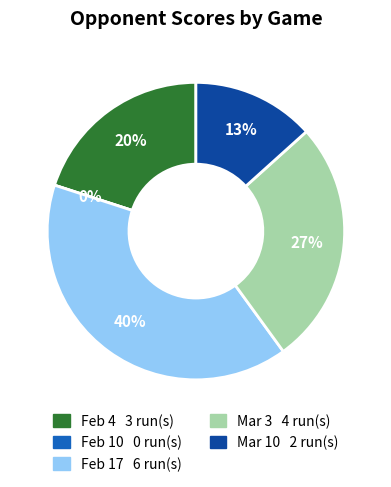

True or false: Mar 10 accounts for 13% of the total.

True